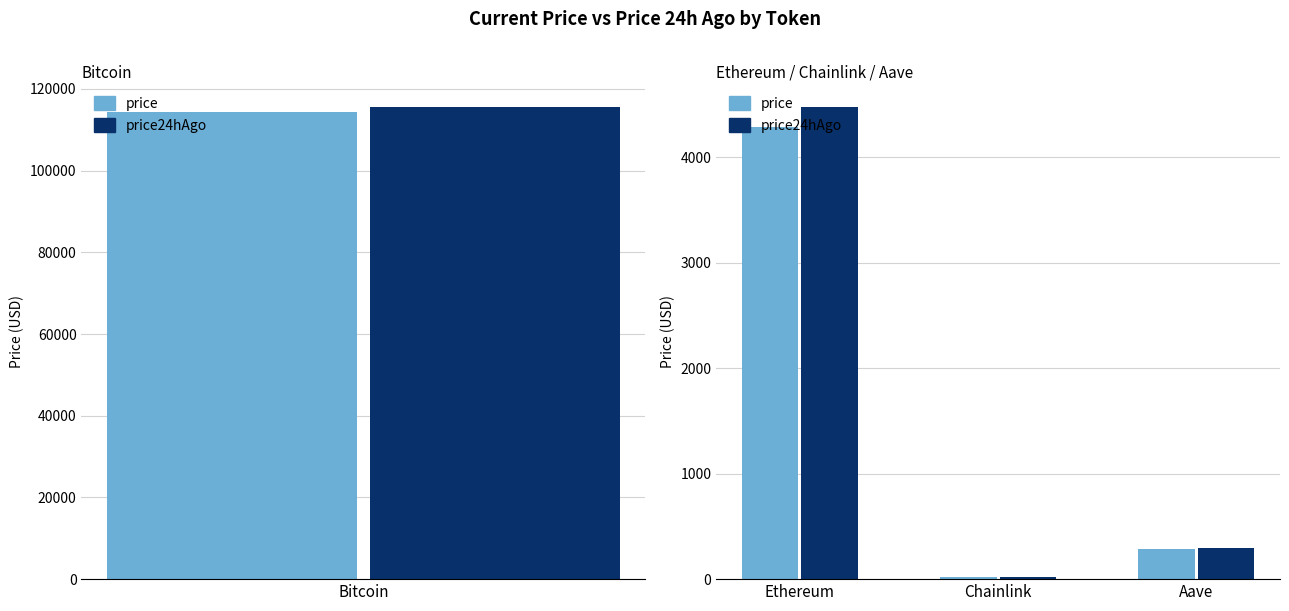

Rank the series by their maximum value, from lowest to highest.

price, price24hAgo